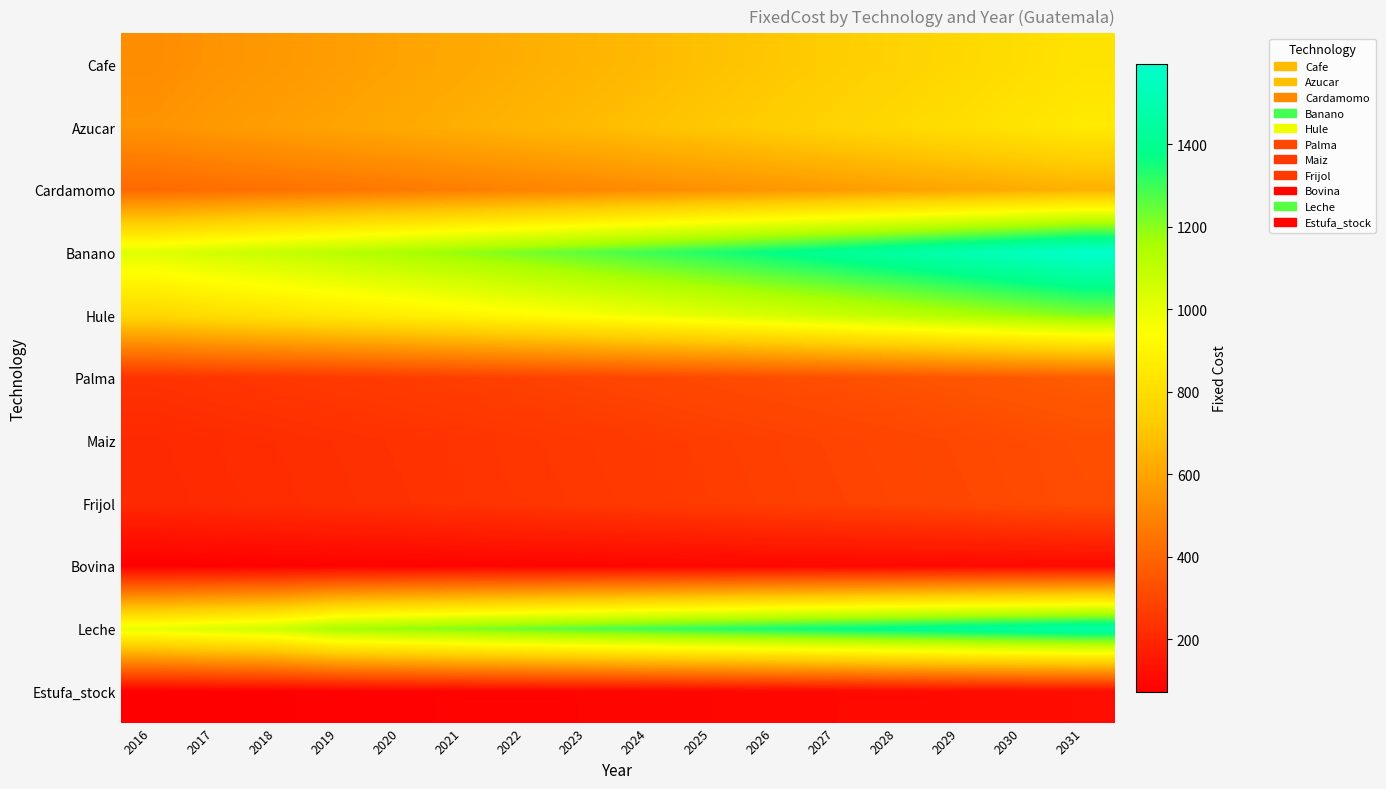

Between 2019 and 2027, which is larger?

2027